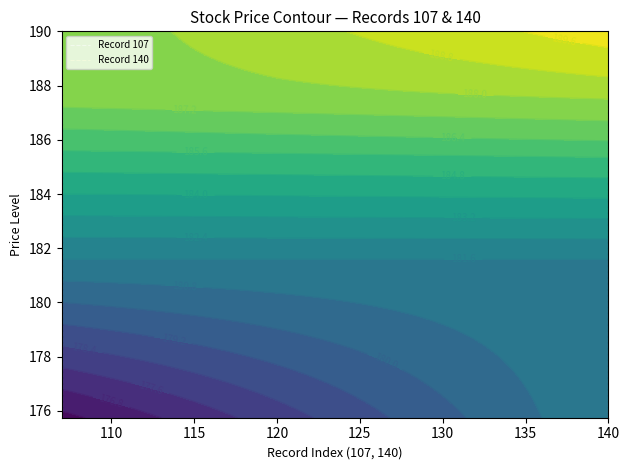

The Record 107 series shows 0 at 105. True or false?

False